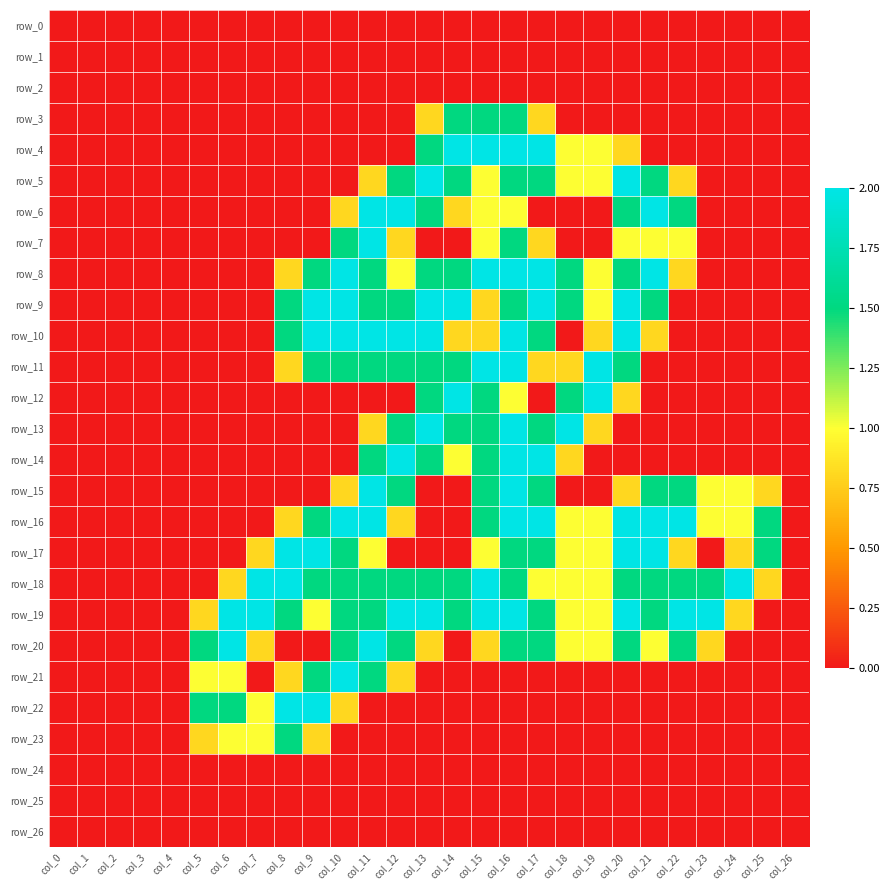

How many values in row_7 are above zero?

9